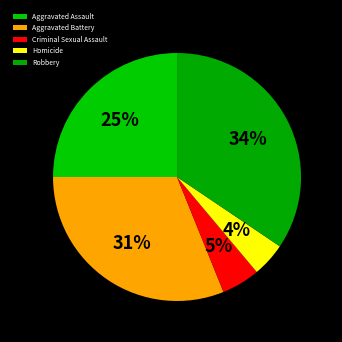

How many slices are in this pie chart?

5